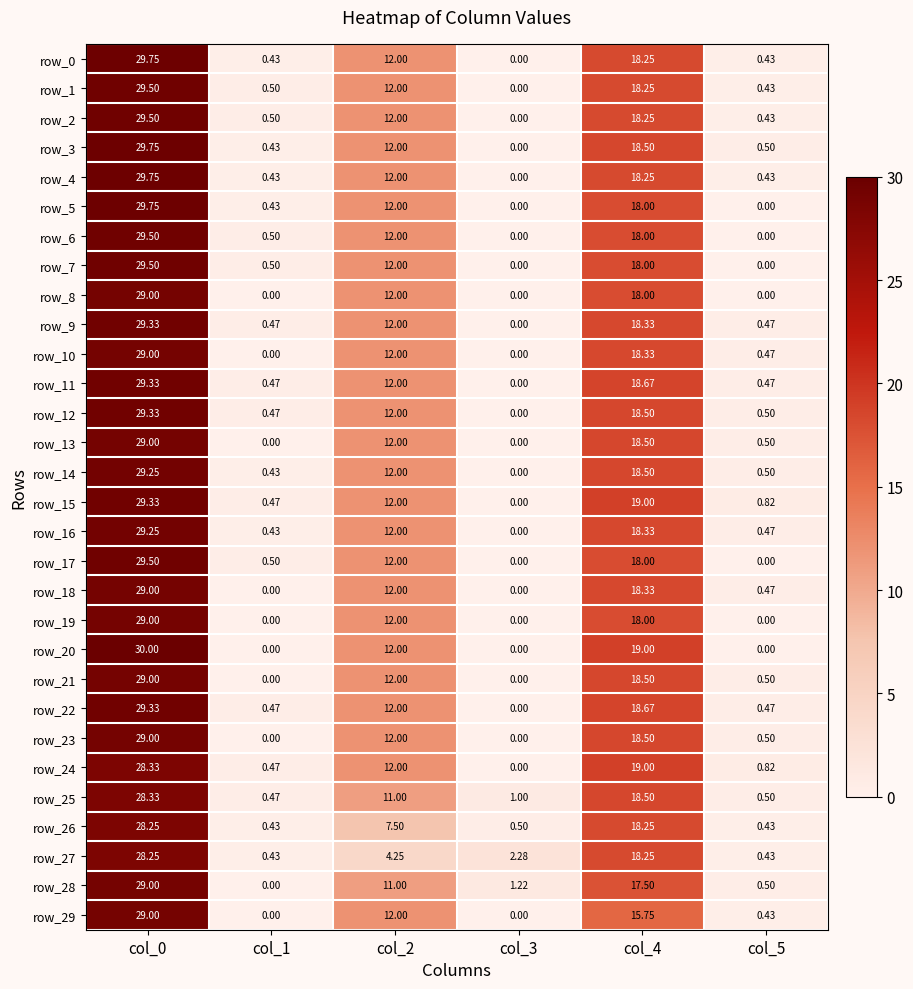

What is the average value of the row_19 series?

9.8